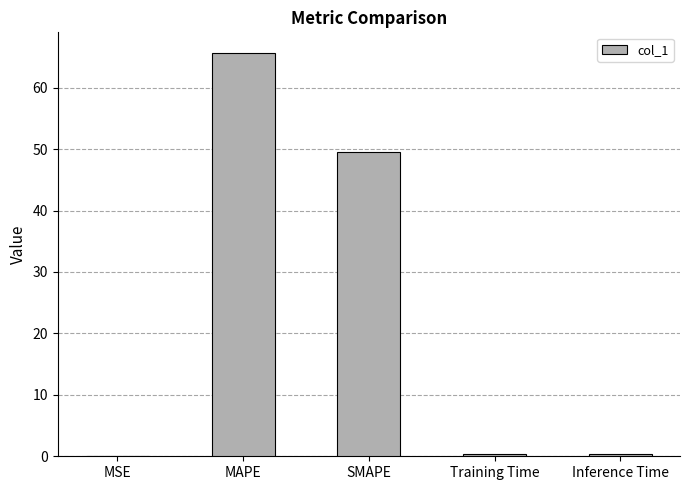

What value does the data have at MAPE?

65.7